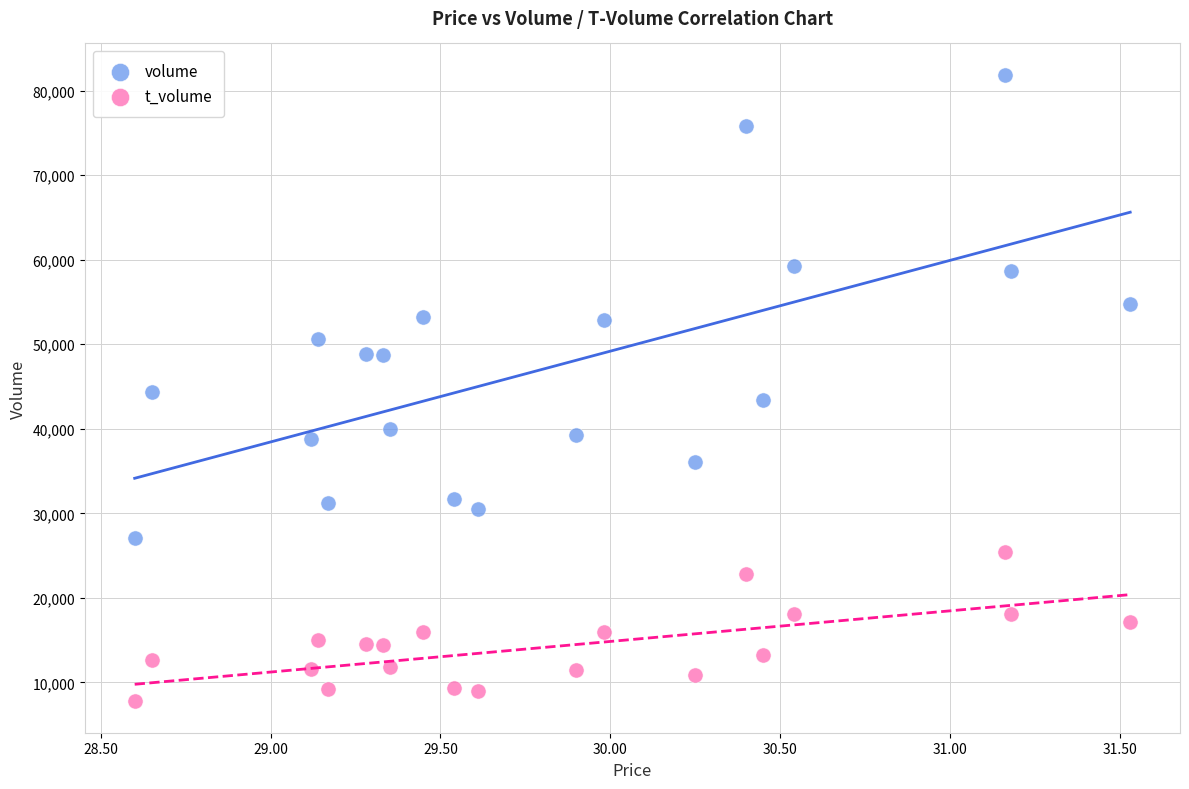

Which series has the largest Y range (max minus min)?

volume